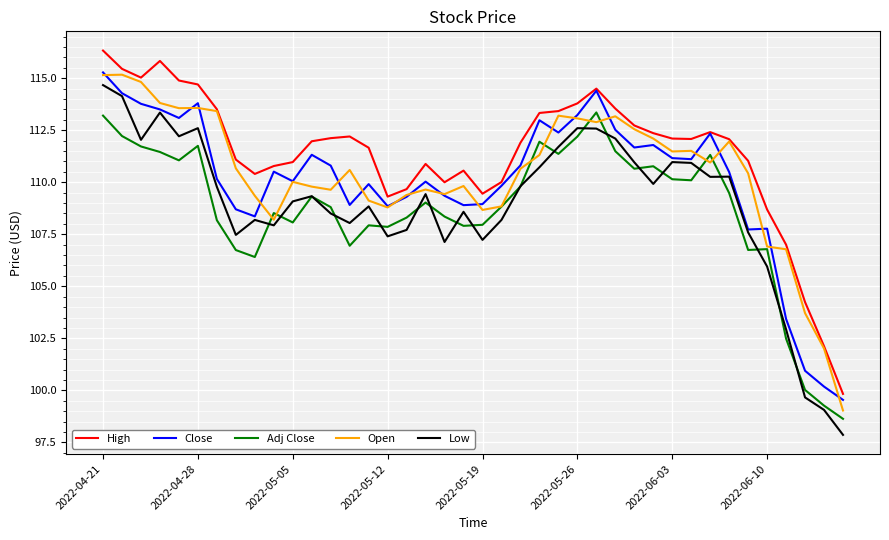

True or false: Adj Close and Close intersect in this chart.

False